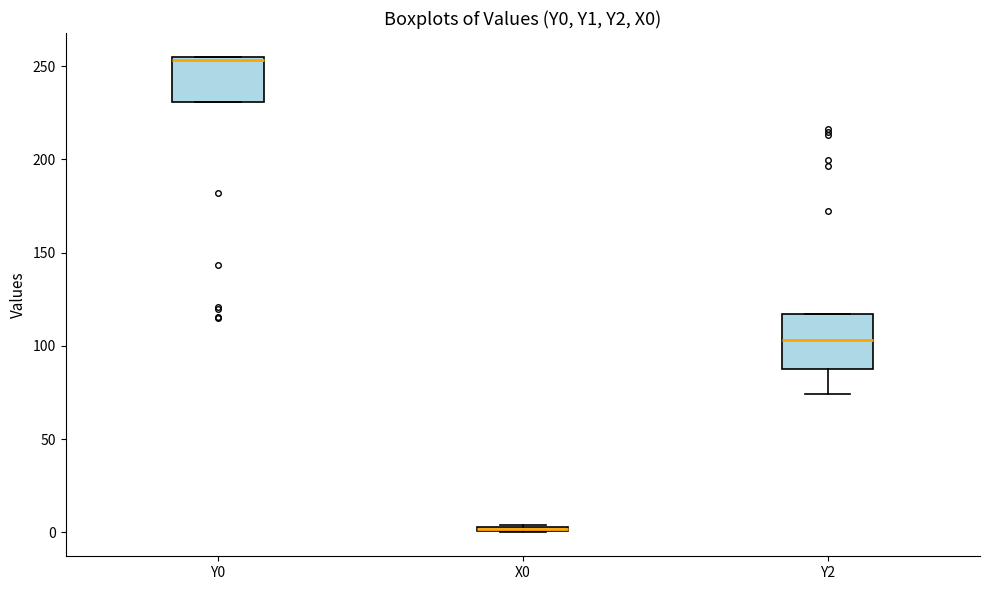

Where does the lower whisker of the box for Y2 end on the y-axis? The values are not printed on the chart, so give them approximately, as read against the axis.

75